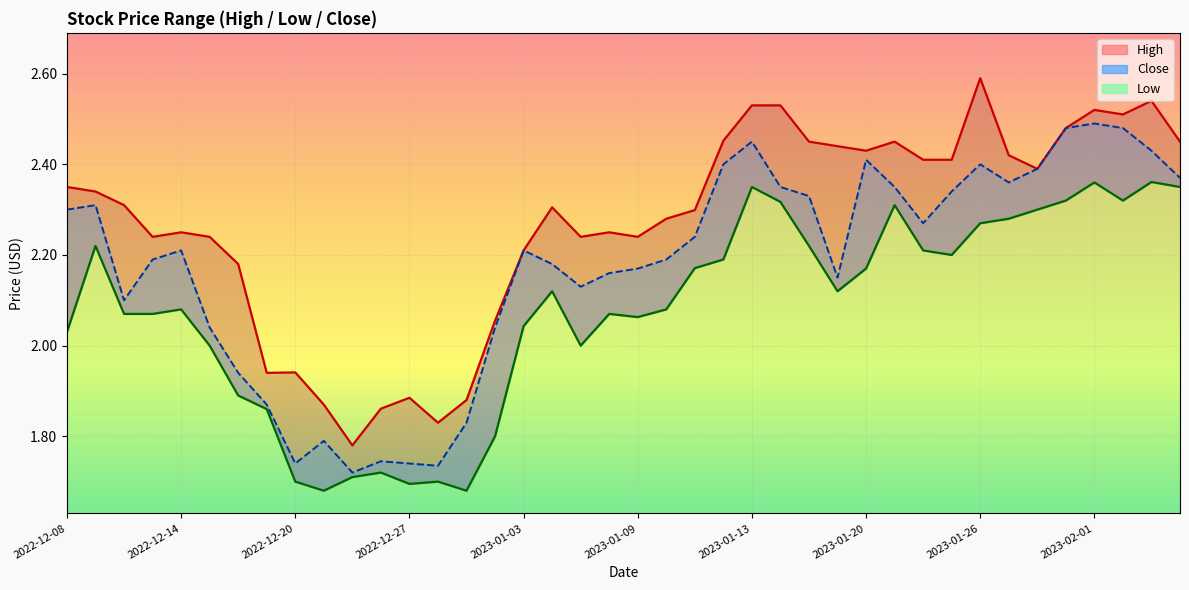

At which category does Close reach its first local peak?

2022-12-09